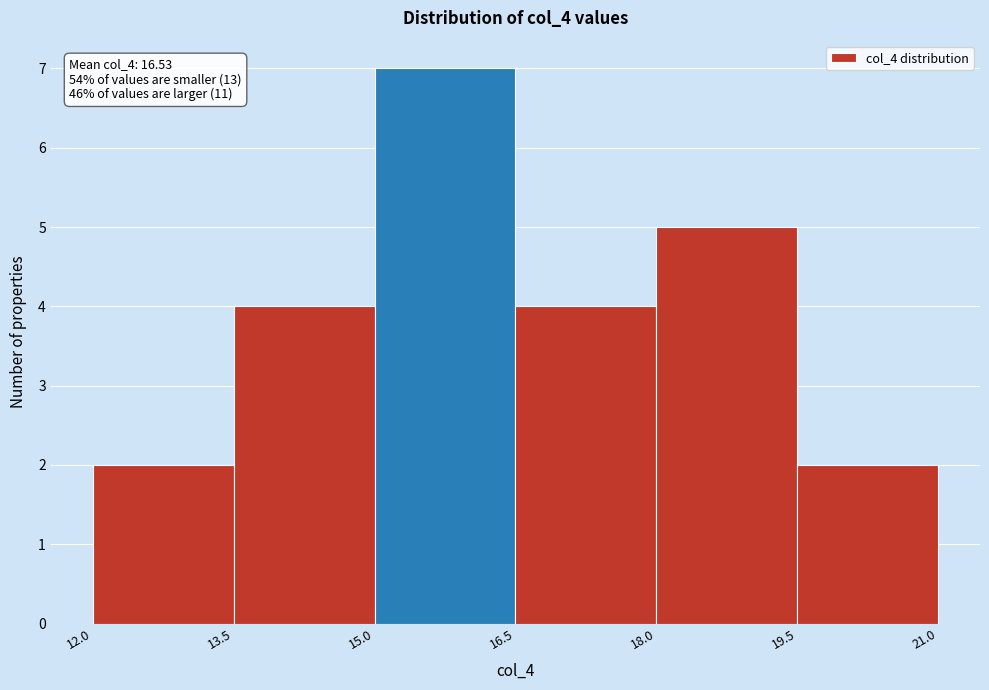

Which range on the x-axis has the tallest bar?

15.0 to 16.5